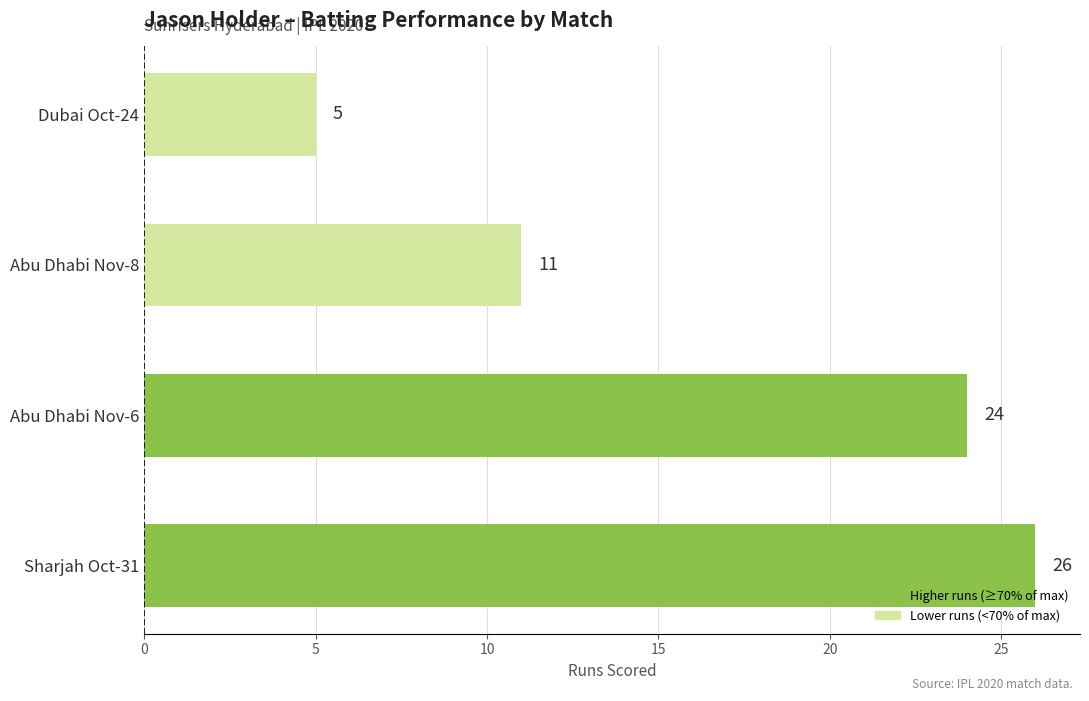

Where is the data nearest to the value 15?

Abu Dhabi Nov-8